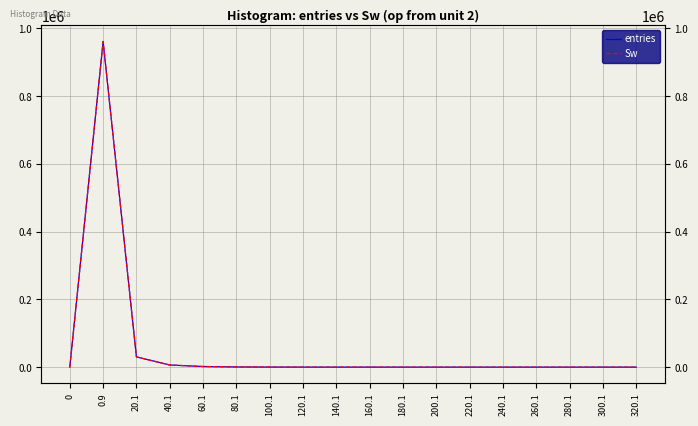

The Sw series shows 0 at 240.1. True or false?

False